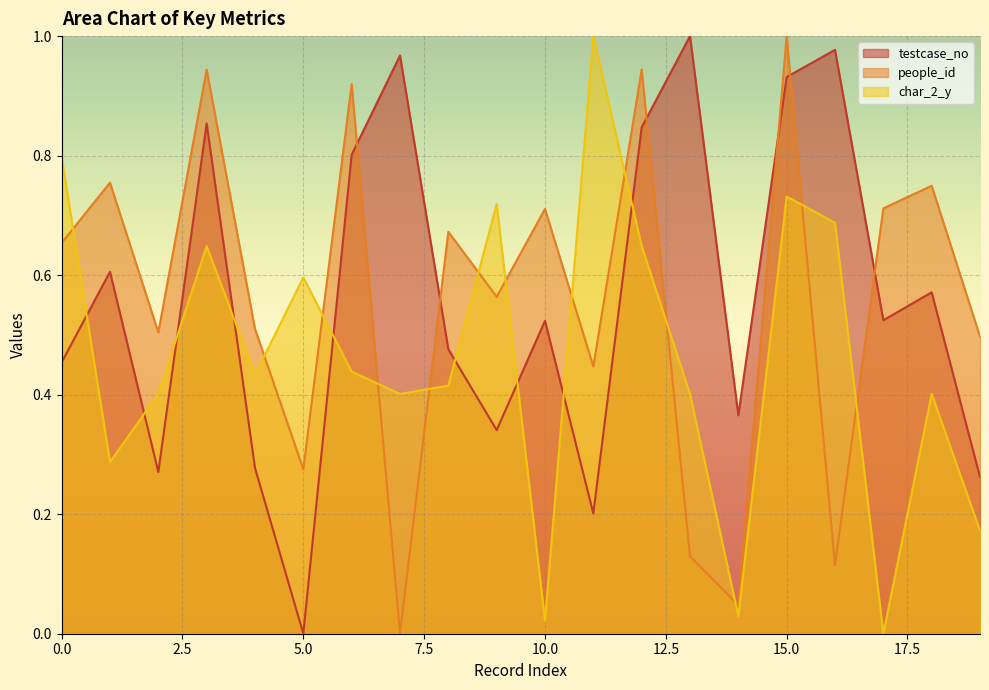

Reading left to right, what are all the values shown in this chart?

testcase_no: 0.5	0.6	0.3	0.9	0.3	0.0	0.8	1.0	0.5	0.3	0.5	0.2	0.8	1.0	0.4	0.9	1.0	0.5	0.6	0.3
people_id: 0.7	0.8	0.5	0.9	0.5	0.3	0.9	0.0	0.7	0.6	0.7	0.4	0.9	0.1	0.0	1.0	0.1	0.7	0.7	0.5
char_2_y: 0.8	0.3	0.4	0.6	0.4	0.6	0.4	0.4	0.4	0.7	0.0	1.0	0.6	0.4	0.0	0.7	0.7	0.0	0.4	0.2